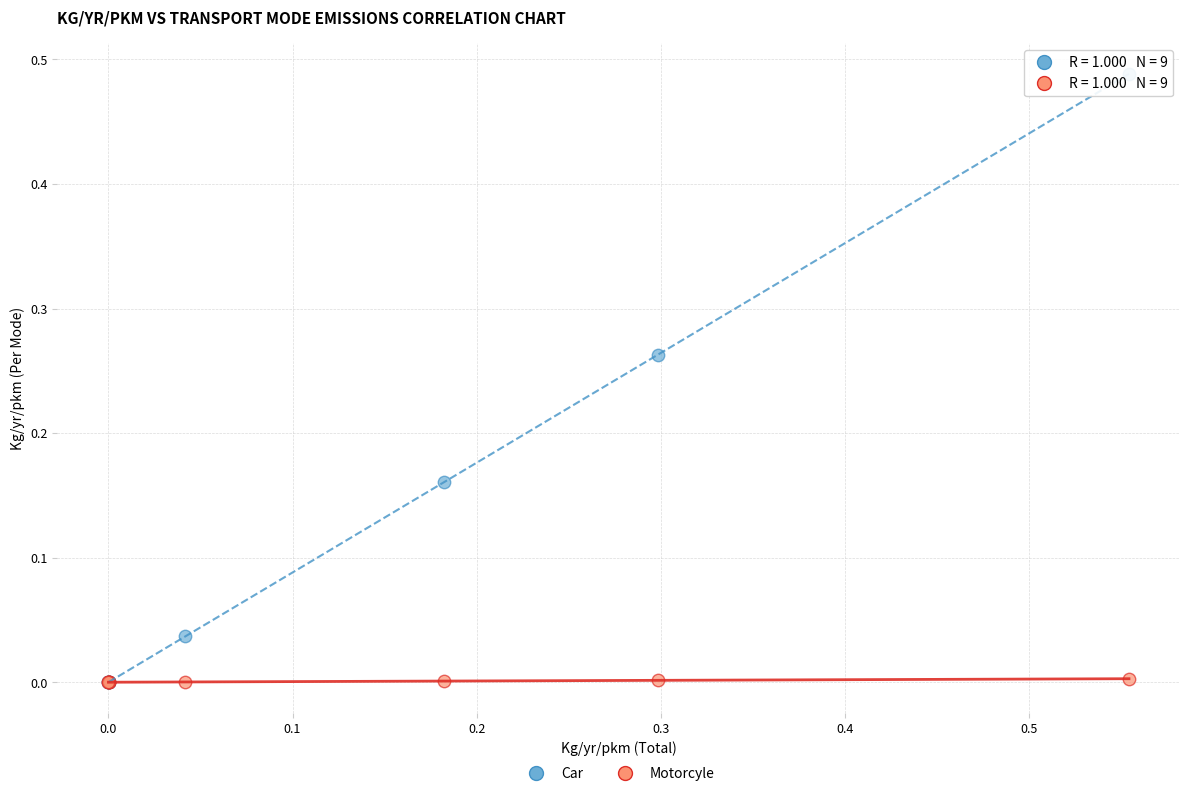

What are all the series names shown in the legend?

Car, Motorcyle